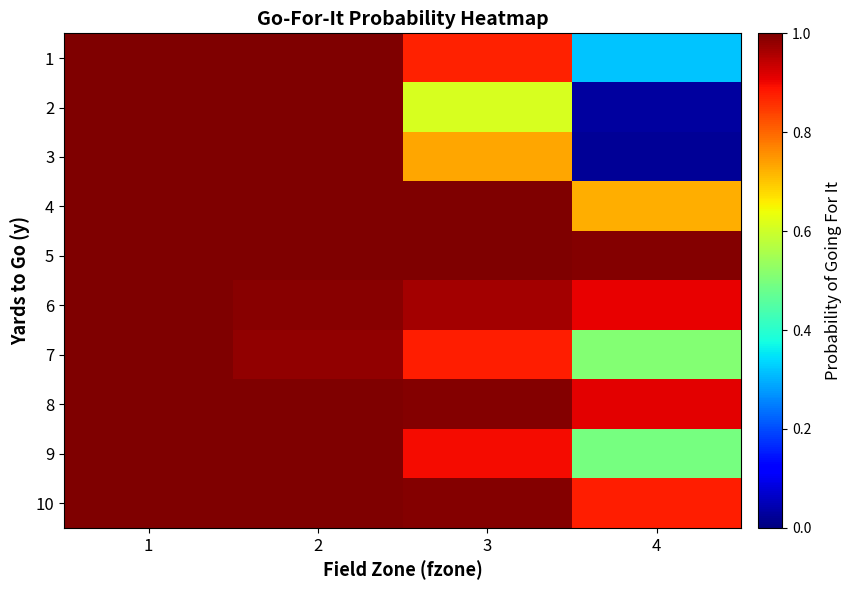

Which has a higher value, 4 or 3?

3